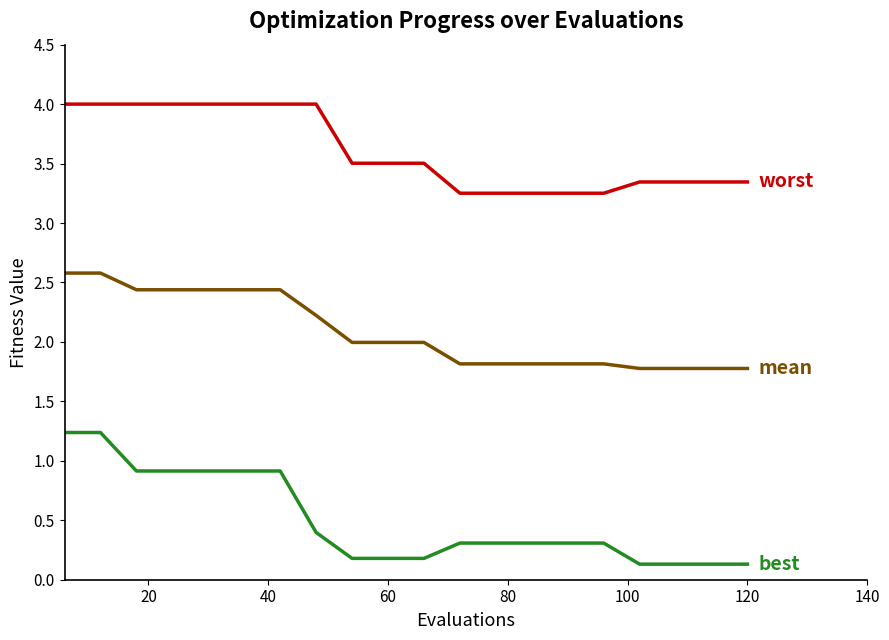

What is the greatest value displayed?

4.0